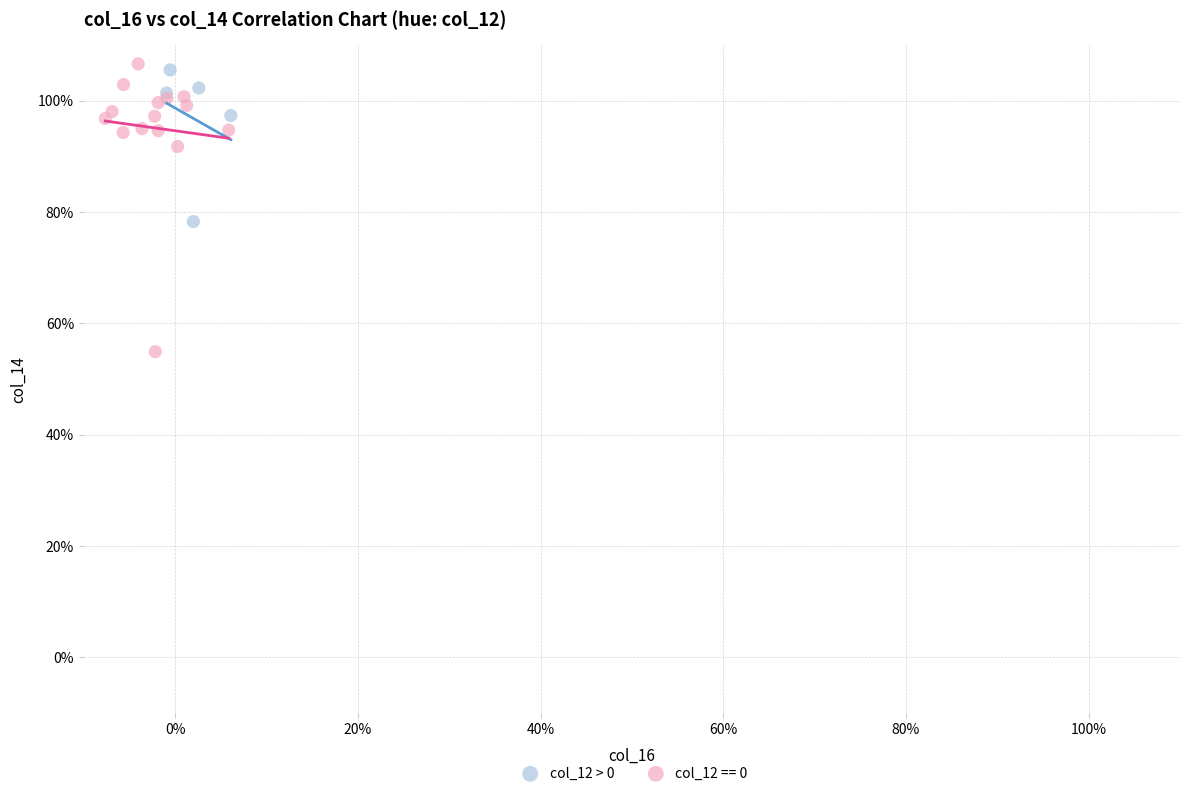

What are all the series names shown in the legend?

col_12 > 0, col_12 == 0